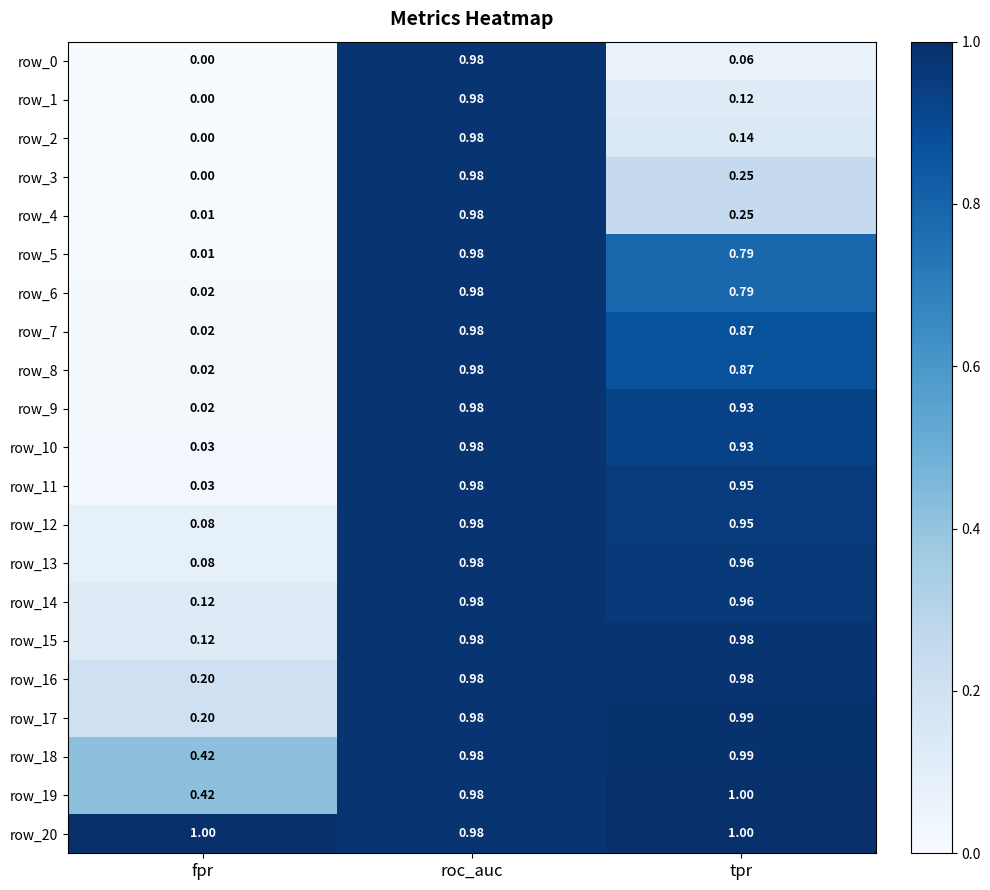

Where is row_2 nearest to the value 0?

fpr